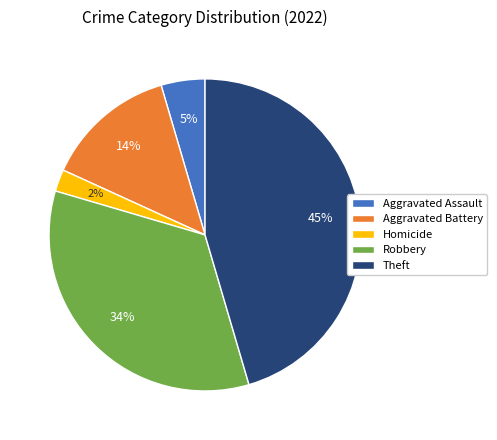

Is Aggravated Assault the majority of the pie?

No